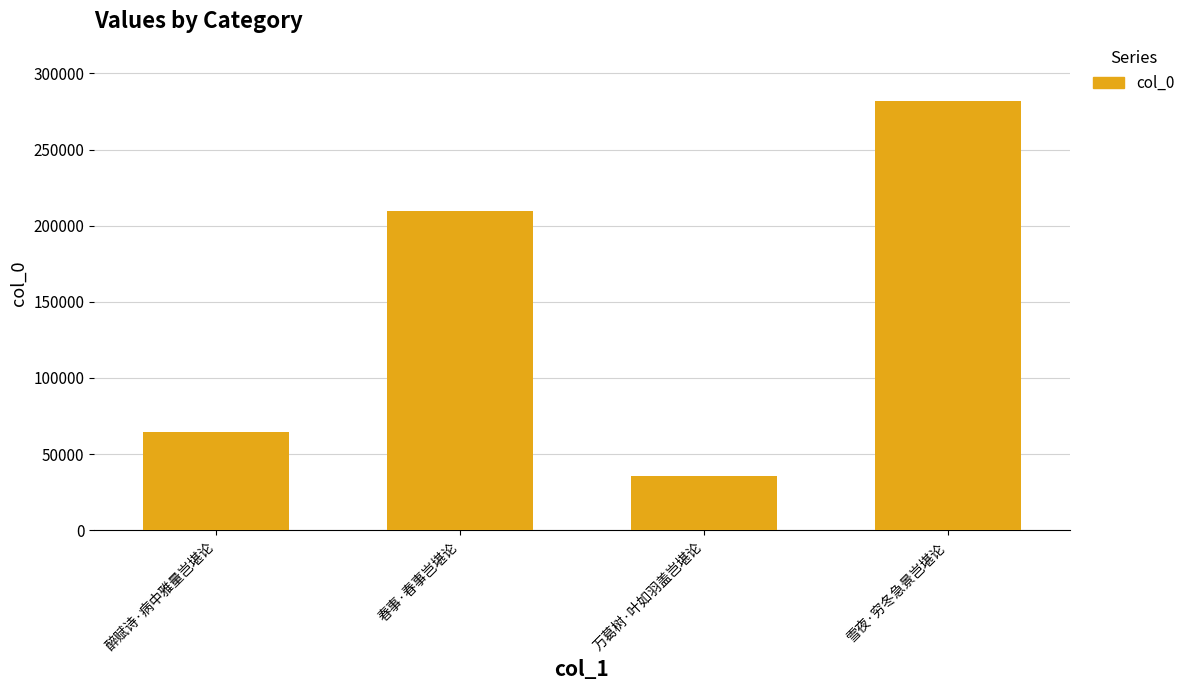

What is the difference between the second highest and second lowest values?

145350